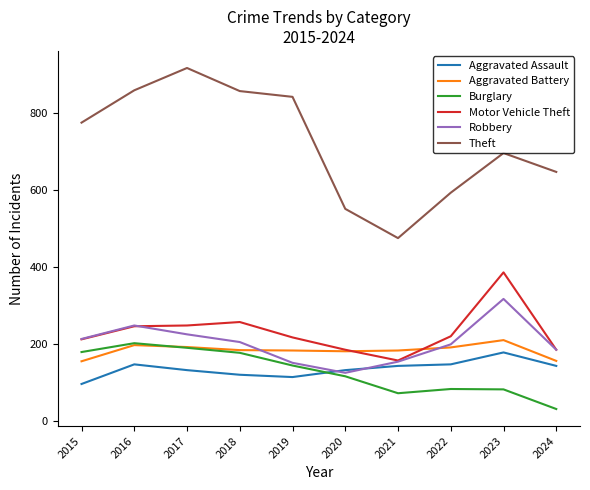

List the series in order of their peak value, lowest first.

Aggravated Assault, Burglary, Aggravated Battery, Robbery, Motor Vehicle Theft, Theft